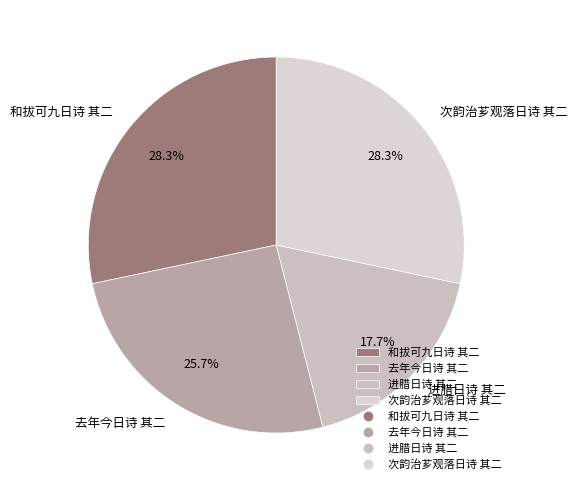

To the nearest percent, what is the difference between the 次韵治芗观落日诗 其二 and 去年今日诗 其二 slice percentages?

3%